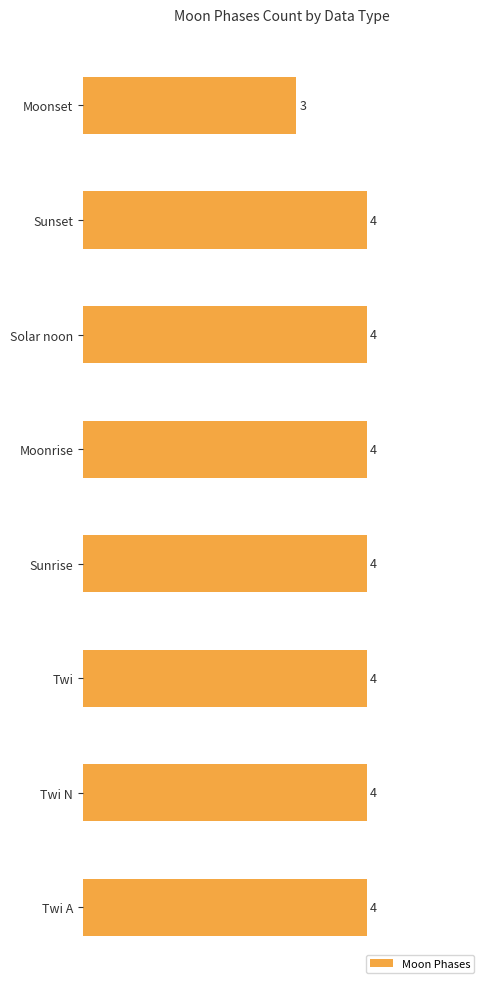

How many bars are there in total?

8